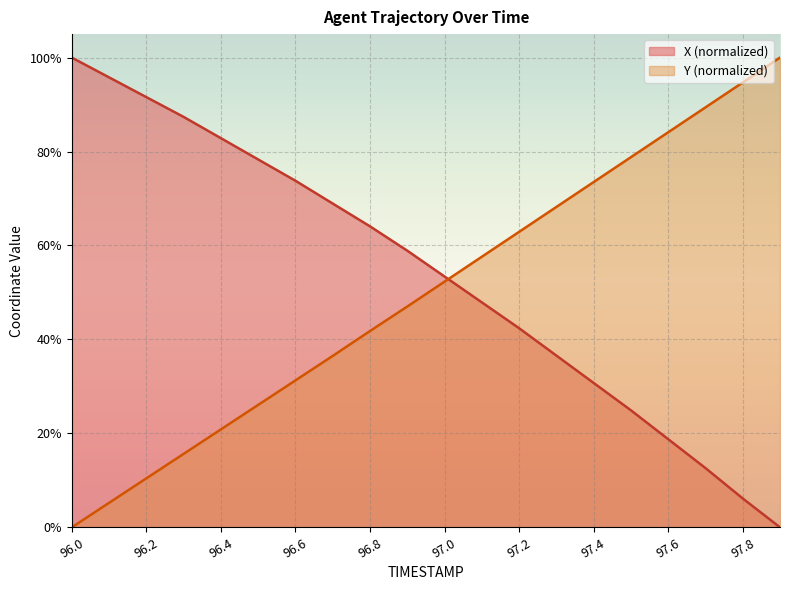

Between which two adjacent categories do X and Y first intersect?

97.0 and 97.1